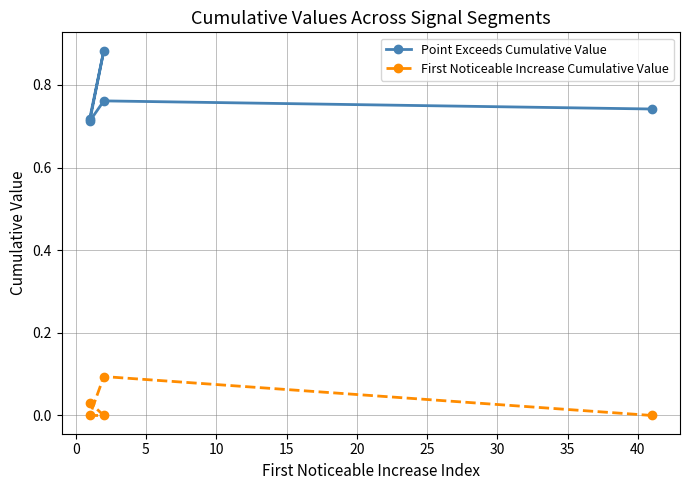

What is the value of the Point Exceeds Cumulative Value point at the 1st from the left?

0.7